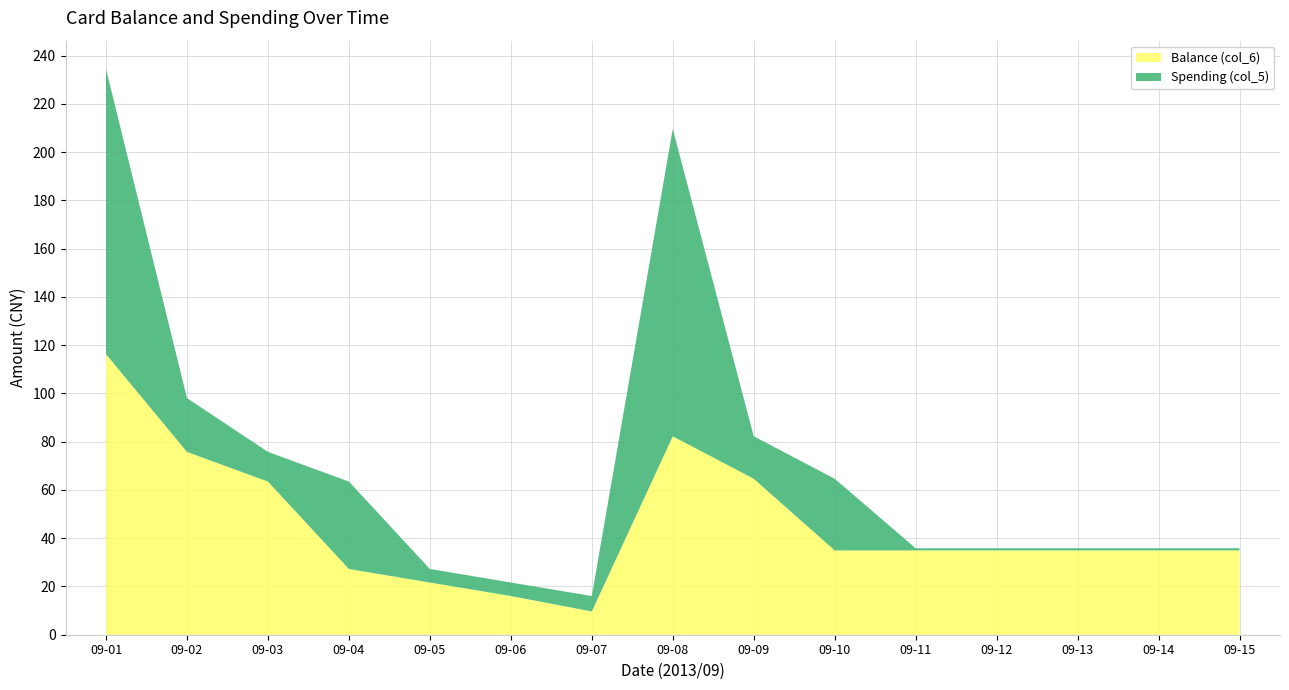

What is the lowest value of the Balance (col_6) series?

9.6